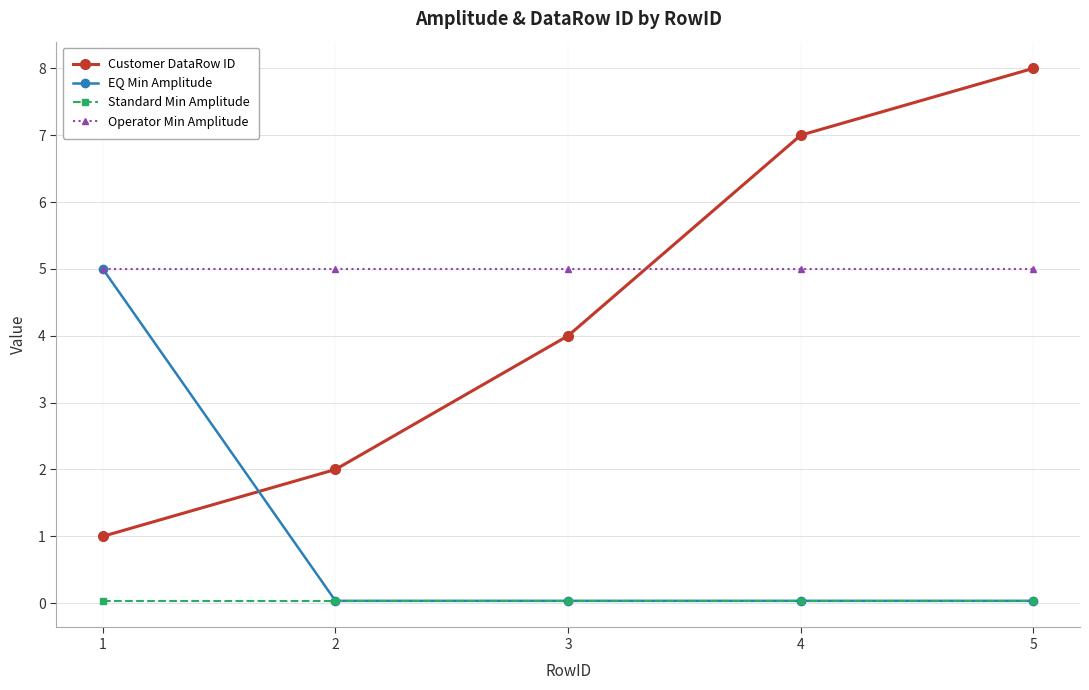

True or false: Customer DataRow ID has more than 1 interior local peaks.

False